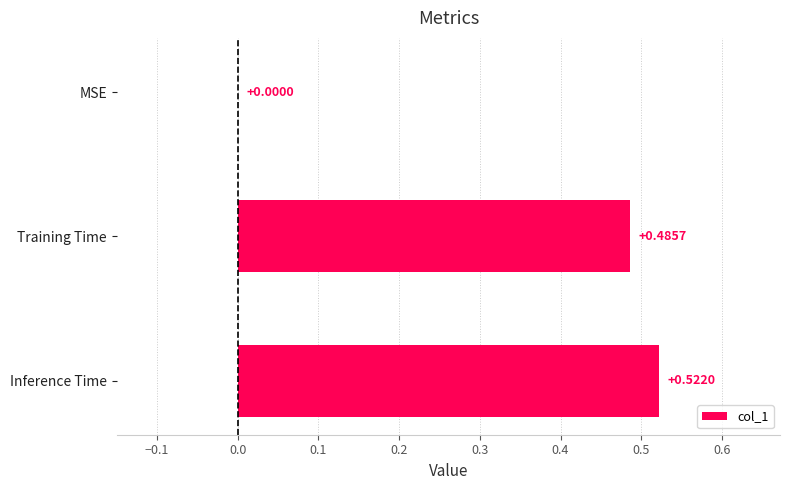

How many categories are shown in the chart?

3